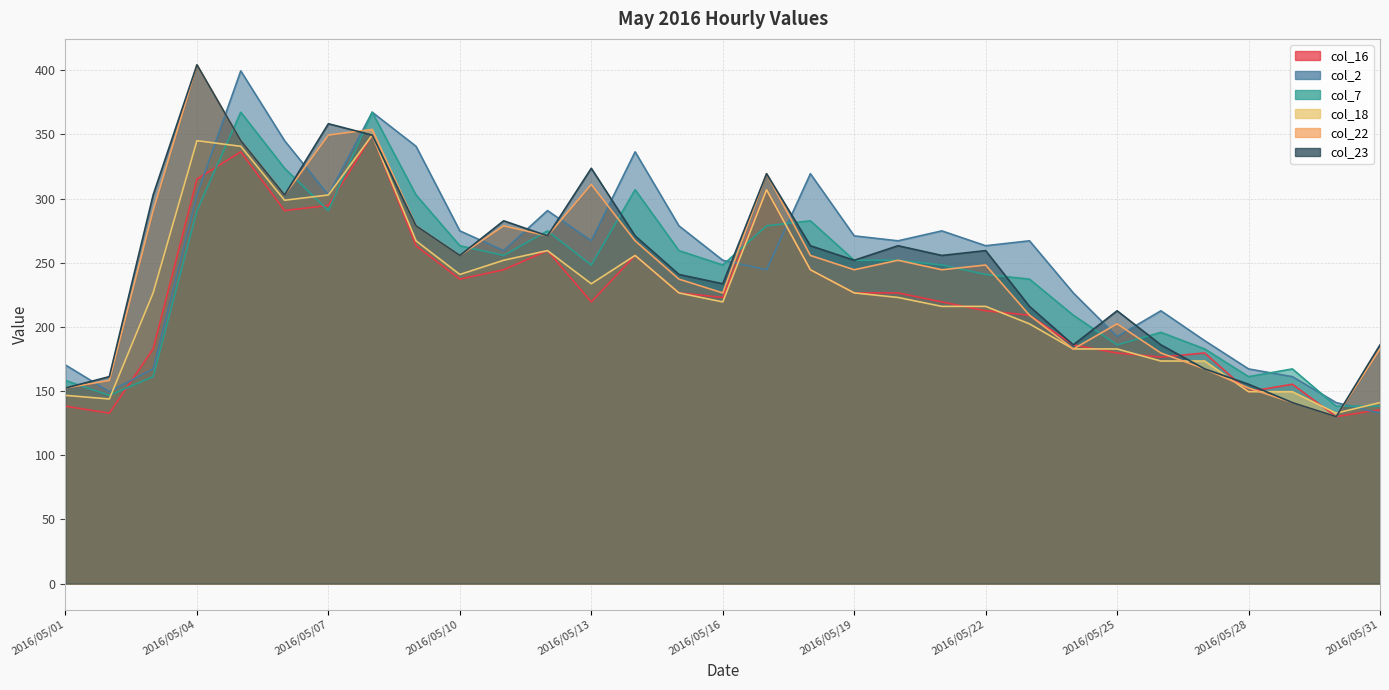

How many lines are shown in the chart?

6